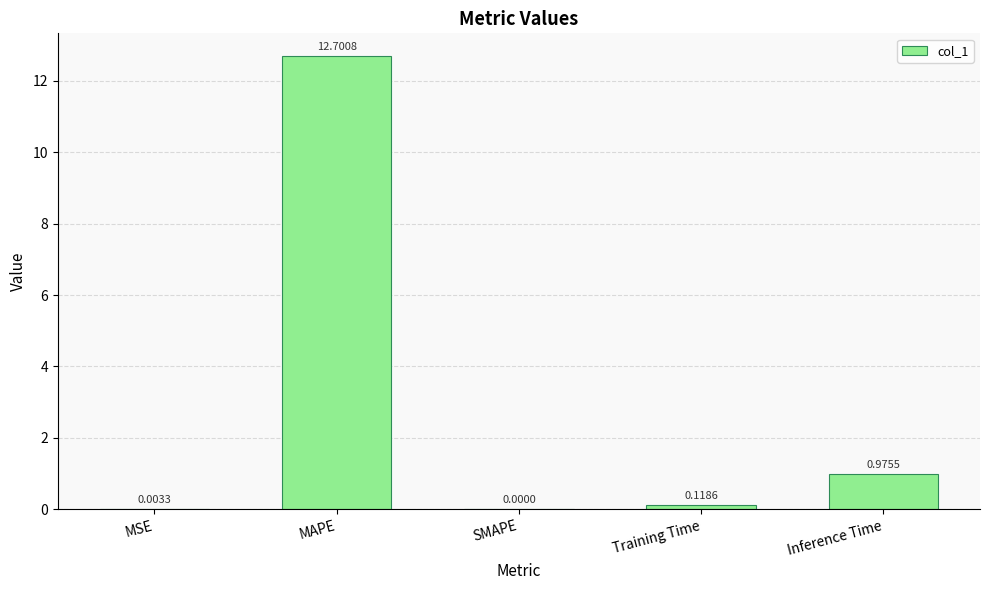

What is the sum of all values?

13.8